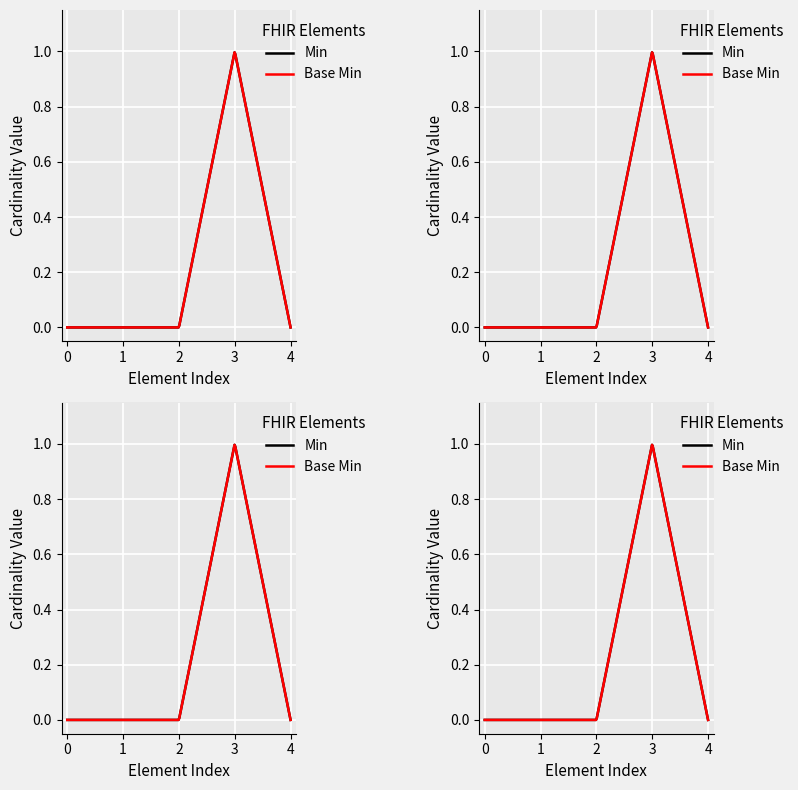

What is the highest value of the Base Min series?

1